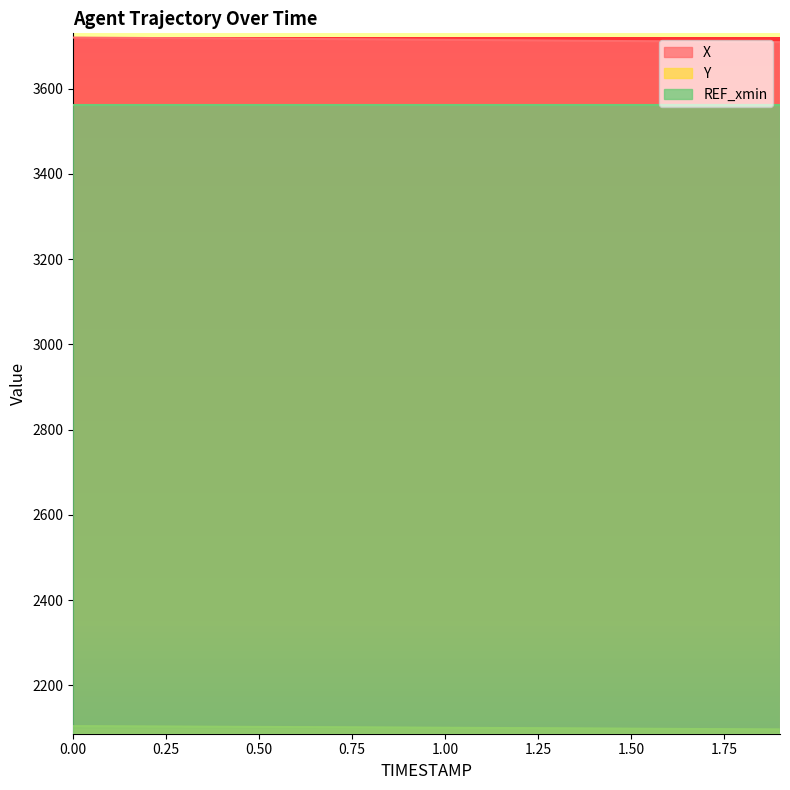

Count the number of categories in the chart.

20